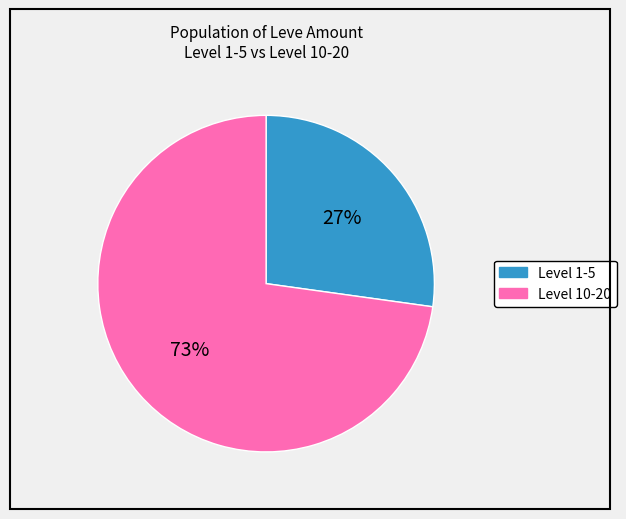

Is there any slice that represents more than half of the pie?

Yes